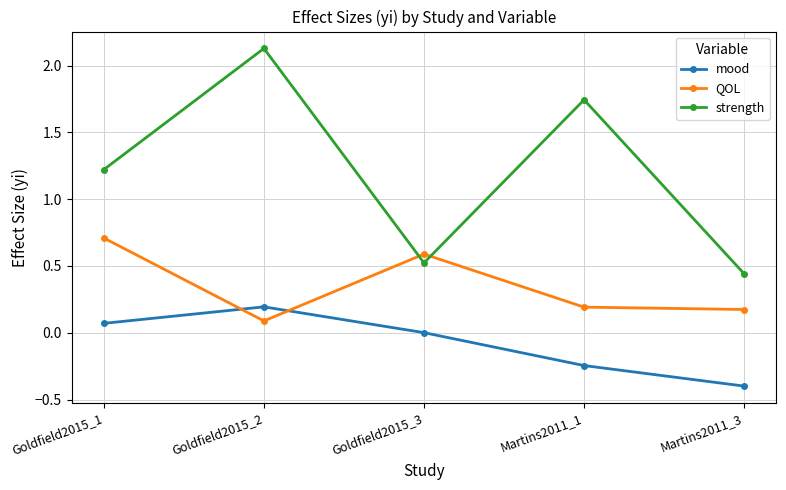

In strength, how many points are higher than both neighbors (excluding endpoints)?

2